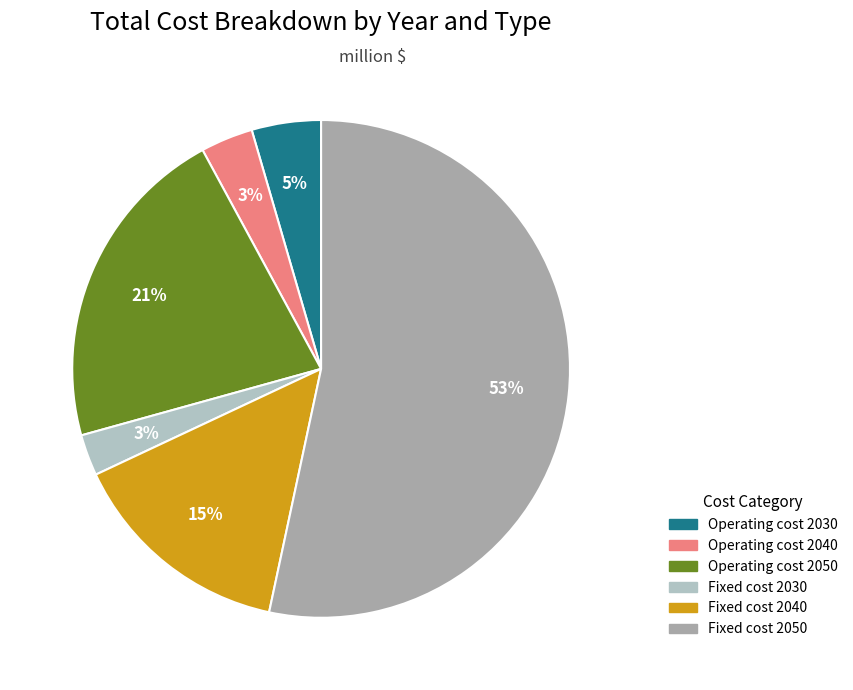

Which category has the biggest portion of the pie?

Fixed cost 2050